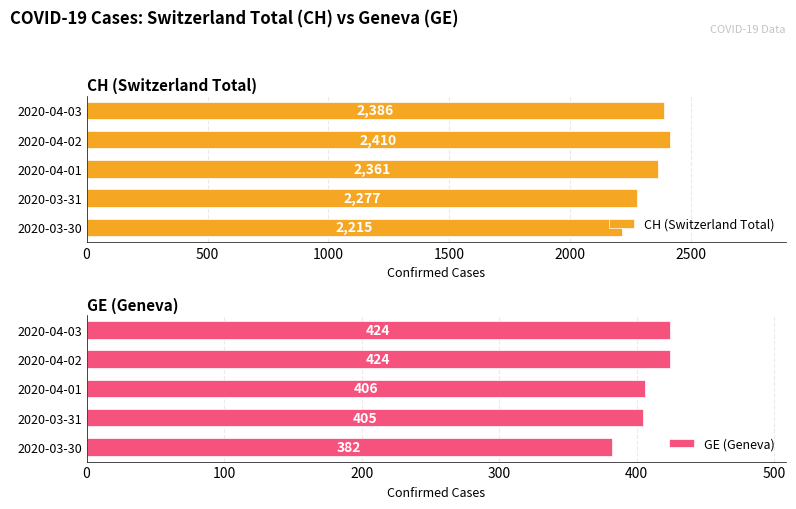

What is the difference between the CH (Switzerland Total) values at 2020-04-03 and 2020-04-01?

25